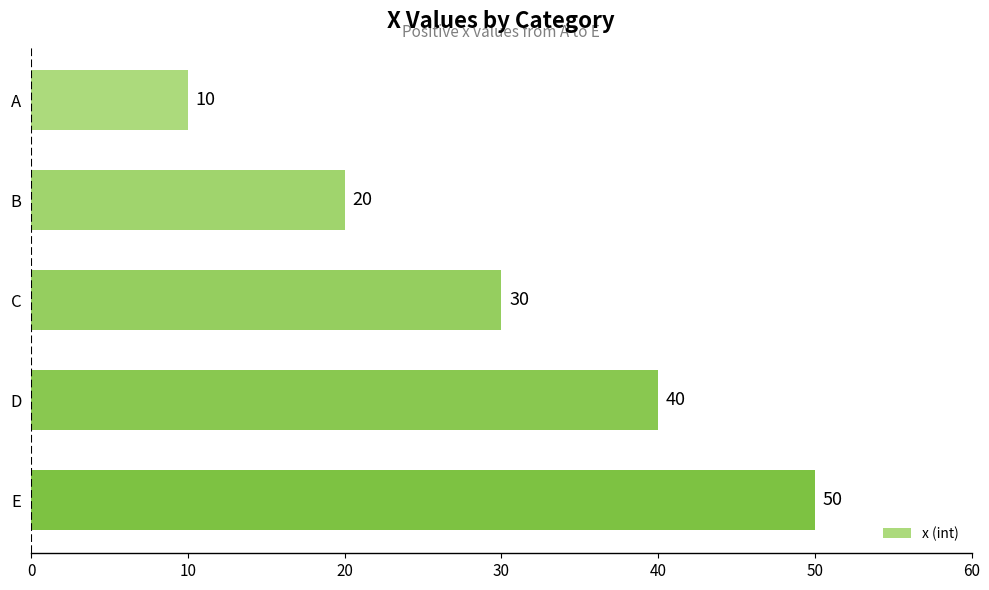

What is the value of the 4th bar from the top?

40